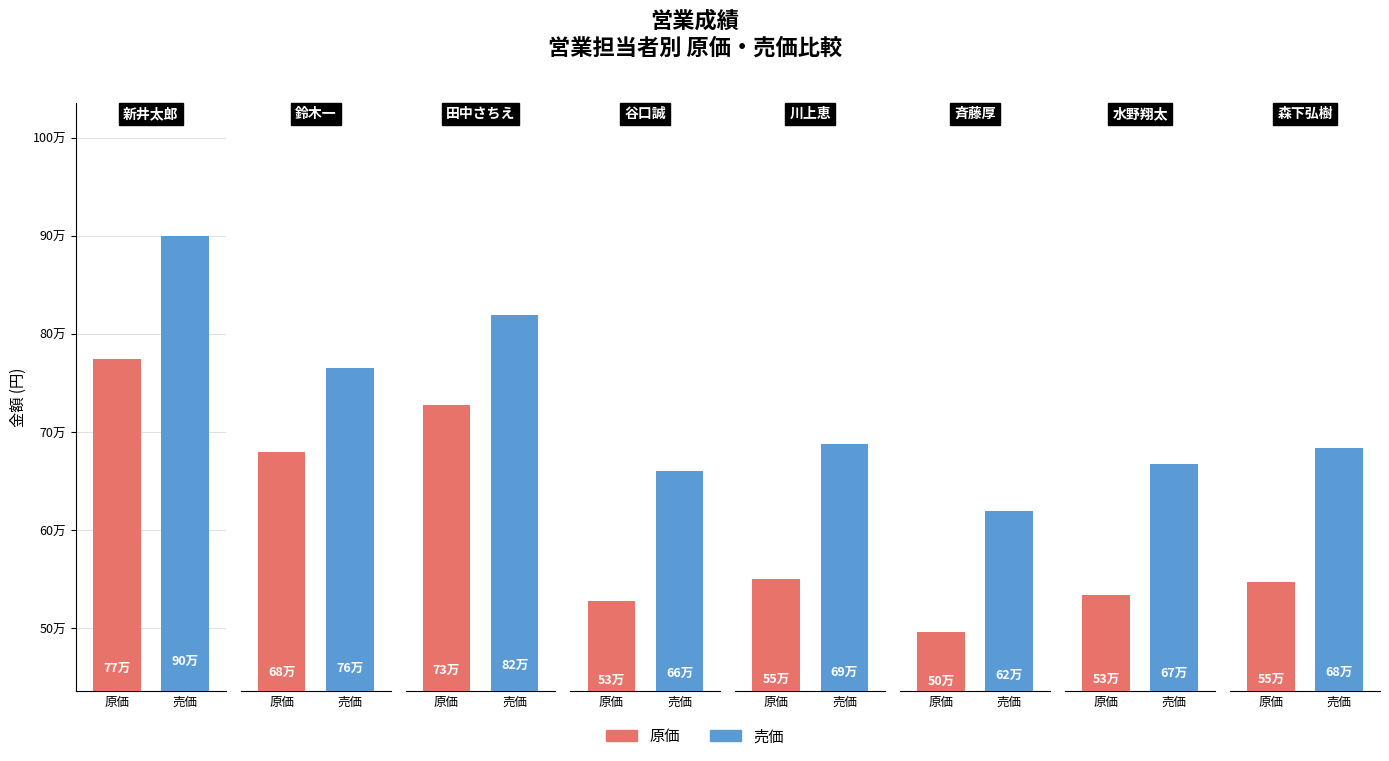

Reading left to right, what are all the values shown in this chart?

原価: 774000	680000	728000	528000	550400	496000	534400	547200
売価: 900000	765000	819000	660000	688000	620000	668000	684000